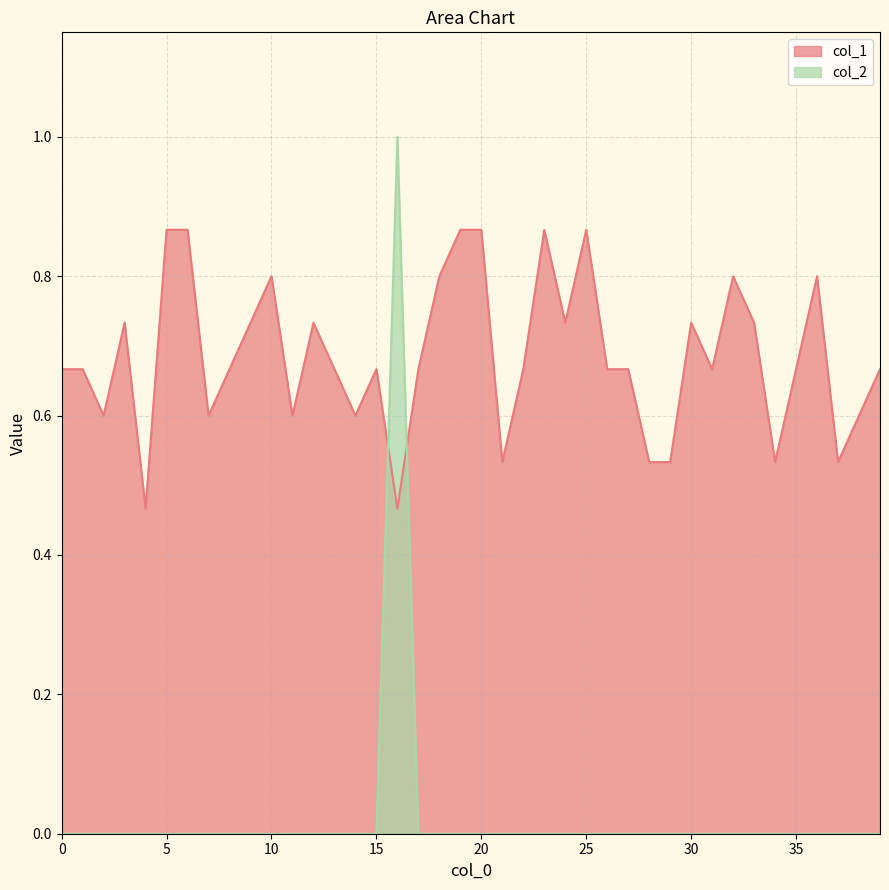

What is the difference between the col_1 values at 36 and 8?

0.1